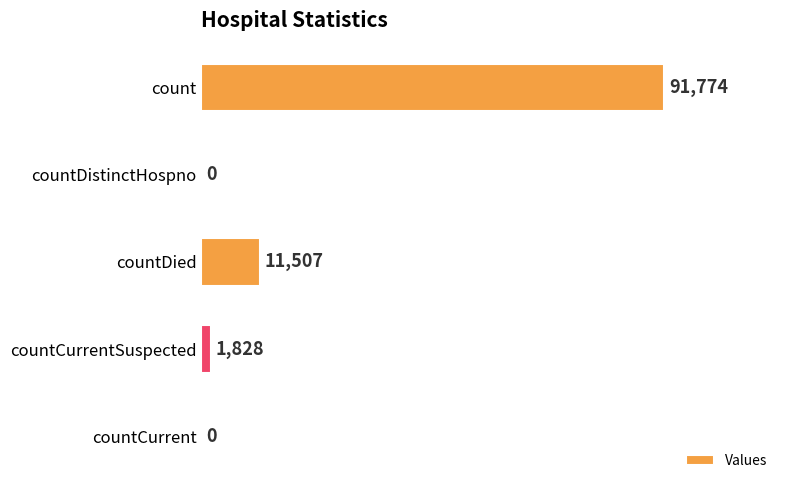

The value at countCurrent is 0. True or false?

True